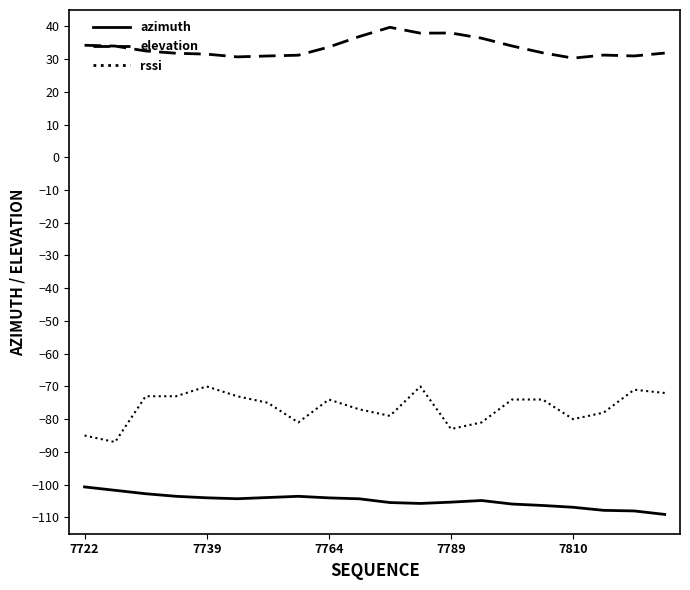

Which series has the largest range (max minus min)?

rssi